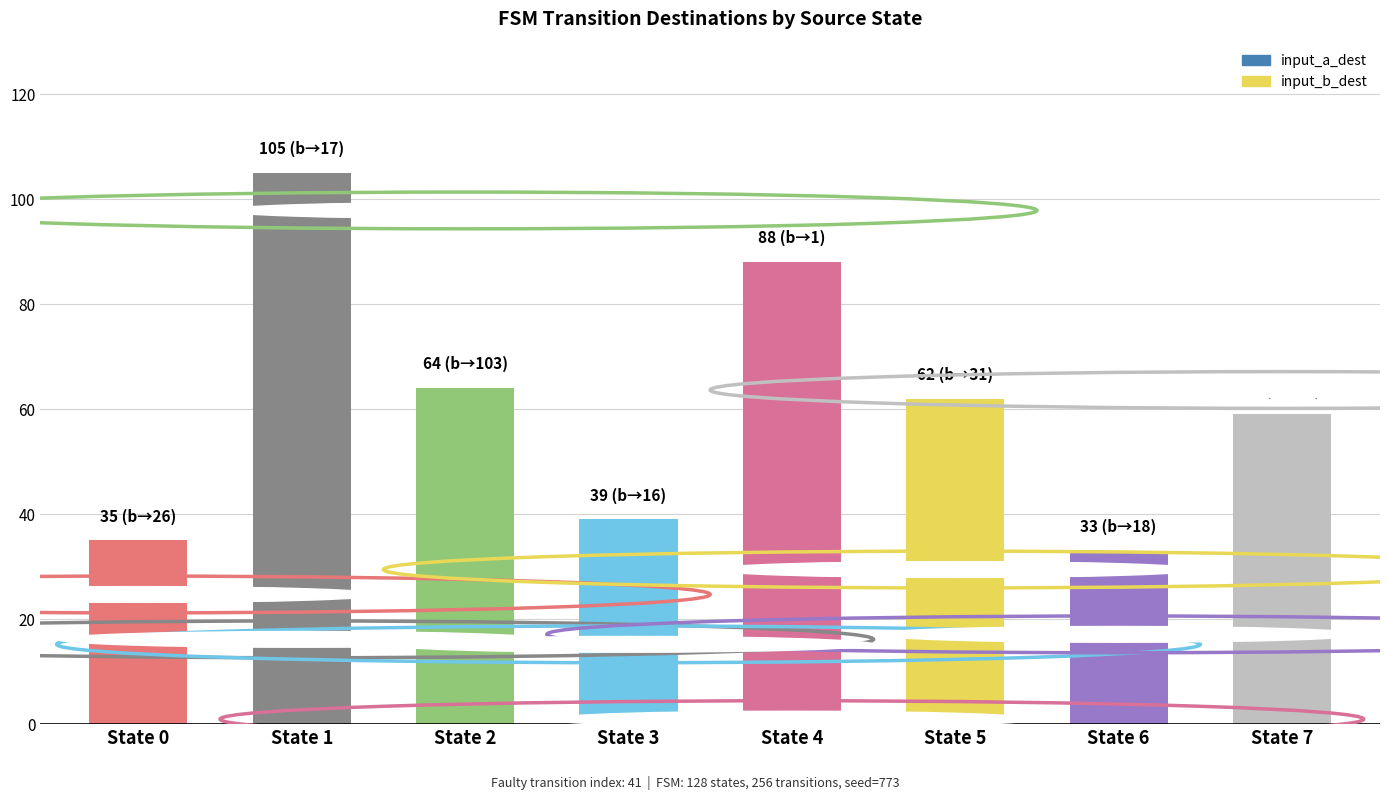

What value does the data have at State 7?

59